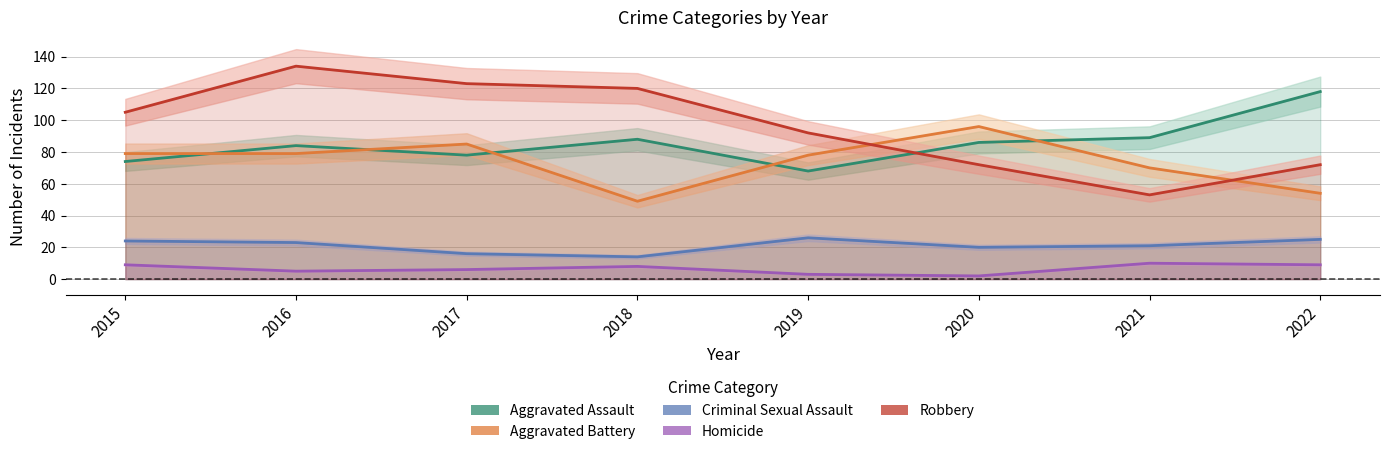

How many lines are shown in the chart?

5